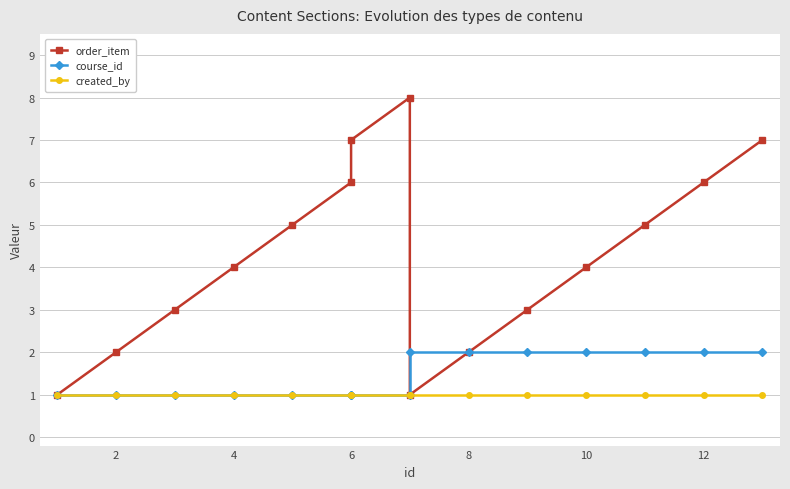

Which series has the largest total across all categories?

order_item